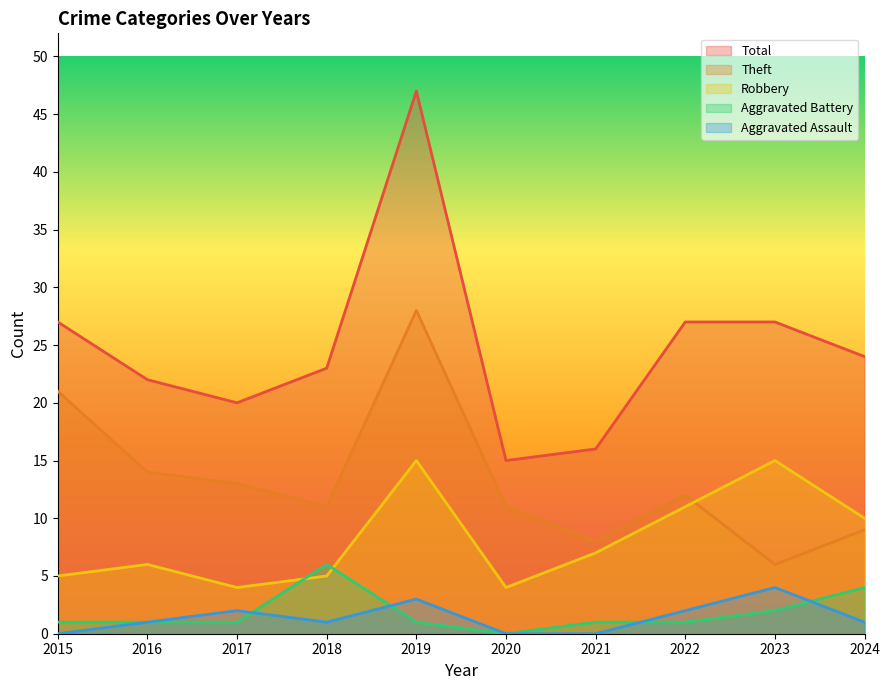

The Theft series shows 17 at 2019. True or false?

False